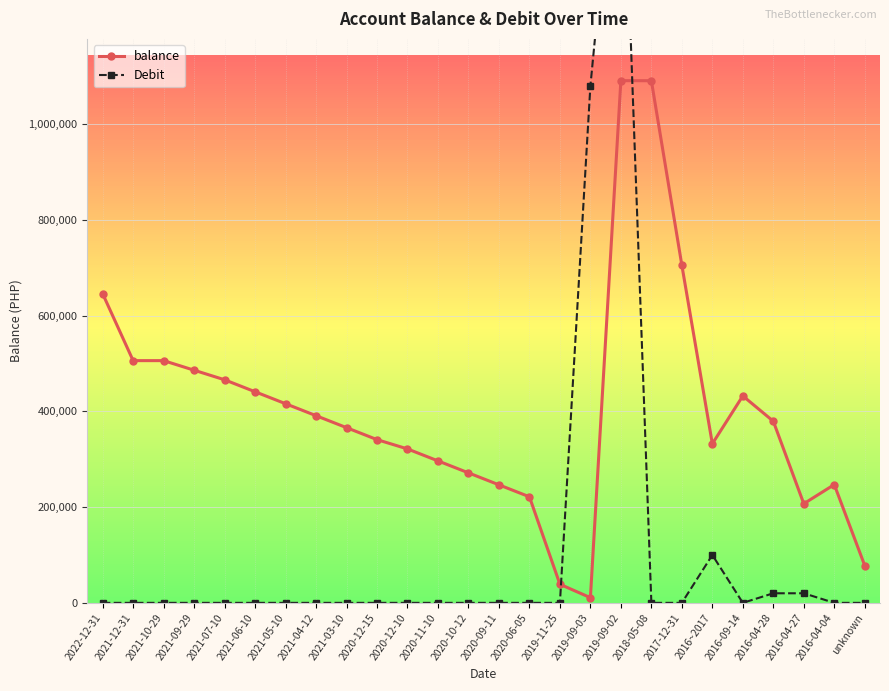

How many values in the Debit series exceed 0?

5